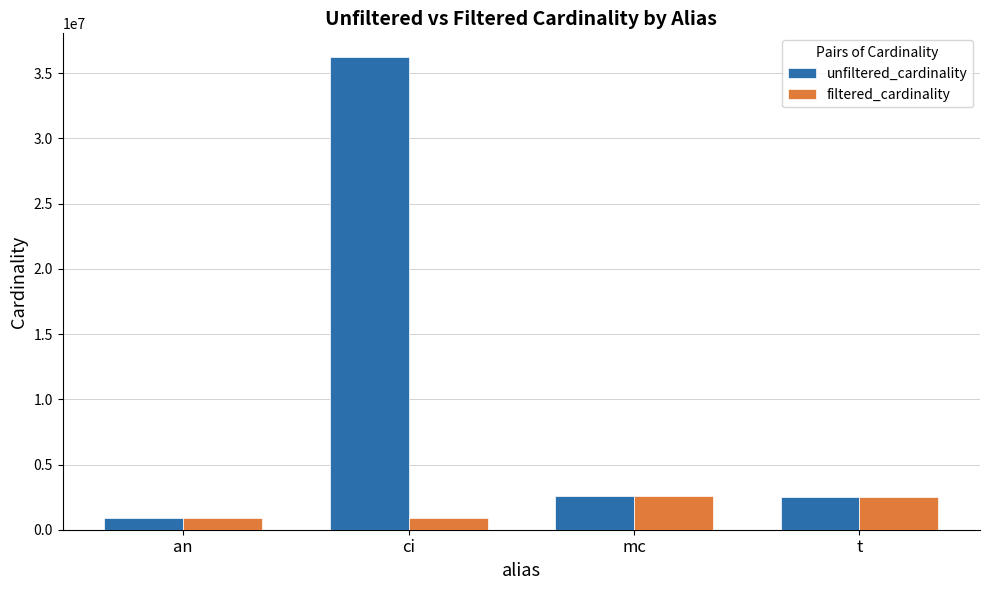

What are all the series names shown in the legend?

unfiltered_cardinality, filtered_cardinality